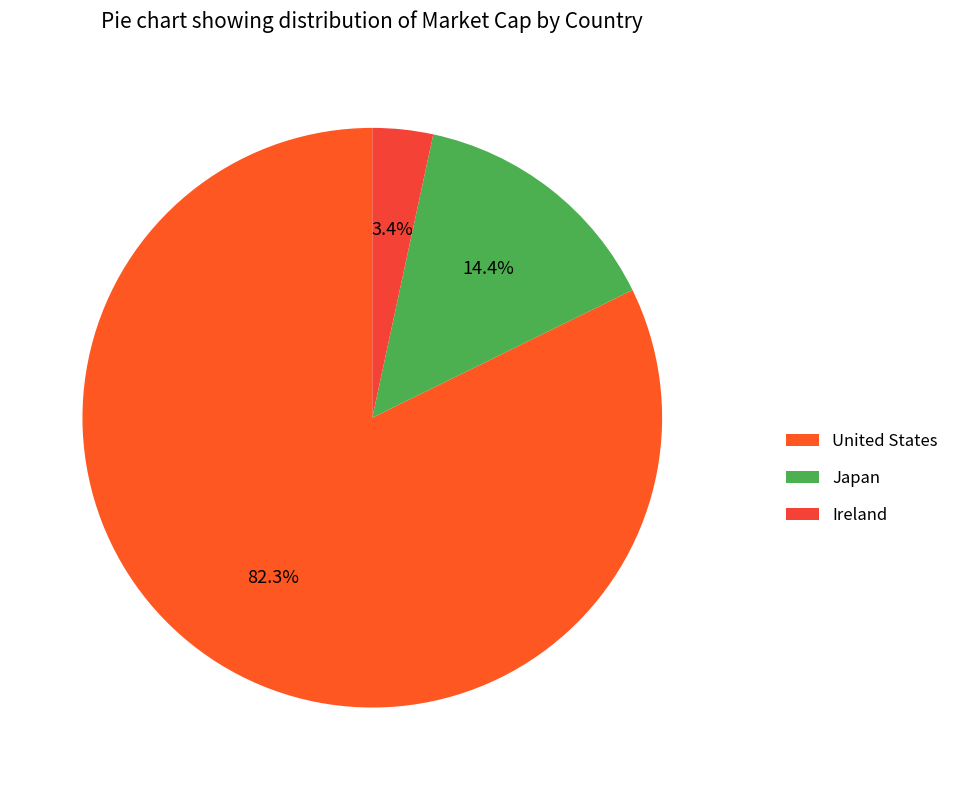

Is it true that United States is 30% of the pie?

False